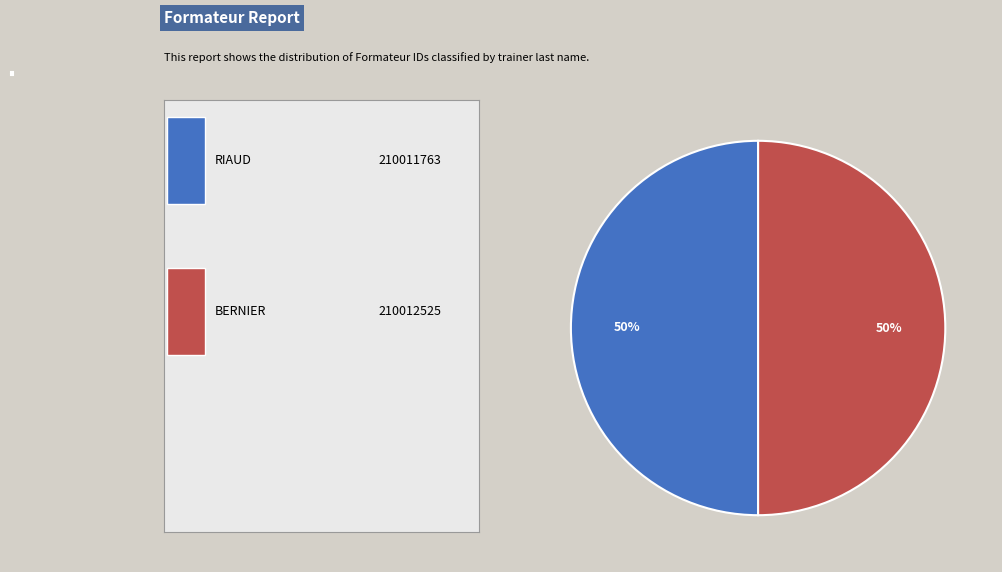

Is it true that RIAUD is 58% of the pie?

False